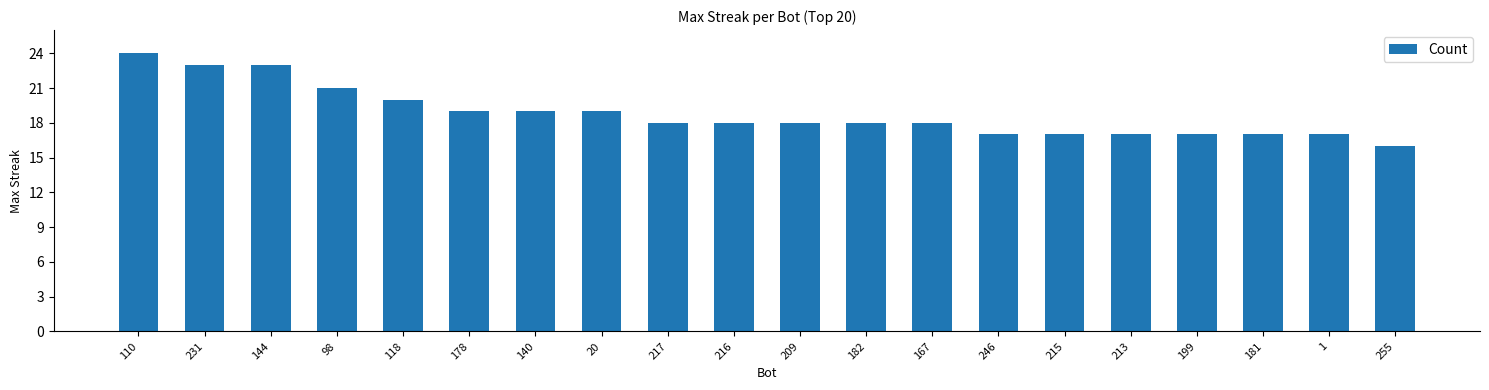

Reading right to left, list all the values displayed in this chart.

255=16	1=17	181=17	199=17	213=17	215=17	246=17	167=18	182=18	209=18	216=18	217=18	20=19	140=19	178=19	118=20	98=21	144=23	231=23	110=24